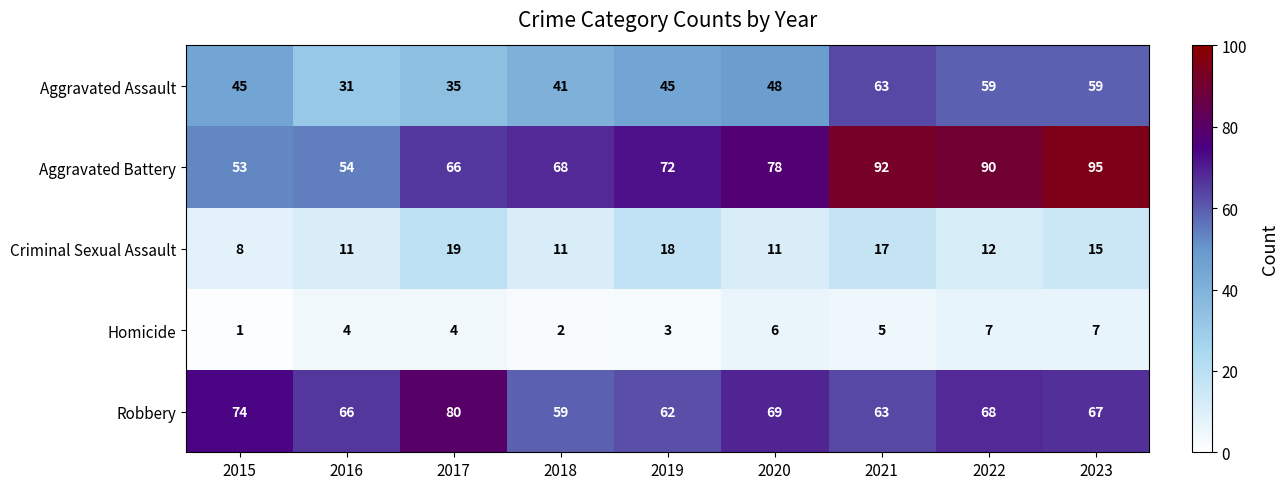

What is the difference between the Robbery values at 2017 and 2021?

17